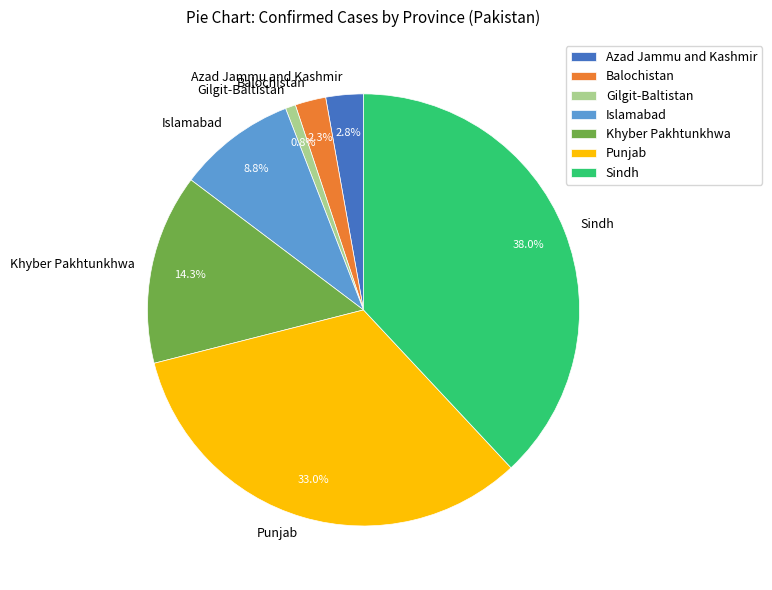

Which has a higher value, Azad Jammu and Kashmir or Sindh?

Sindh